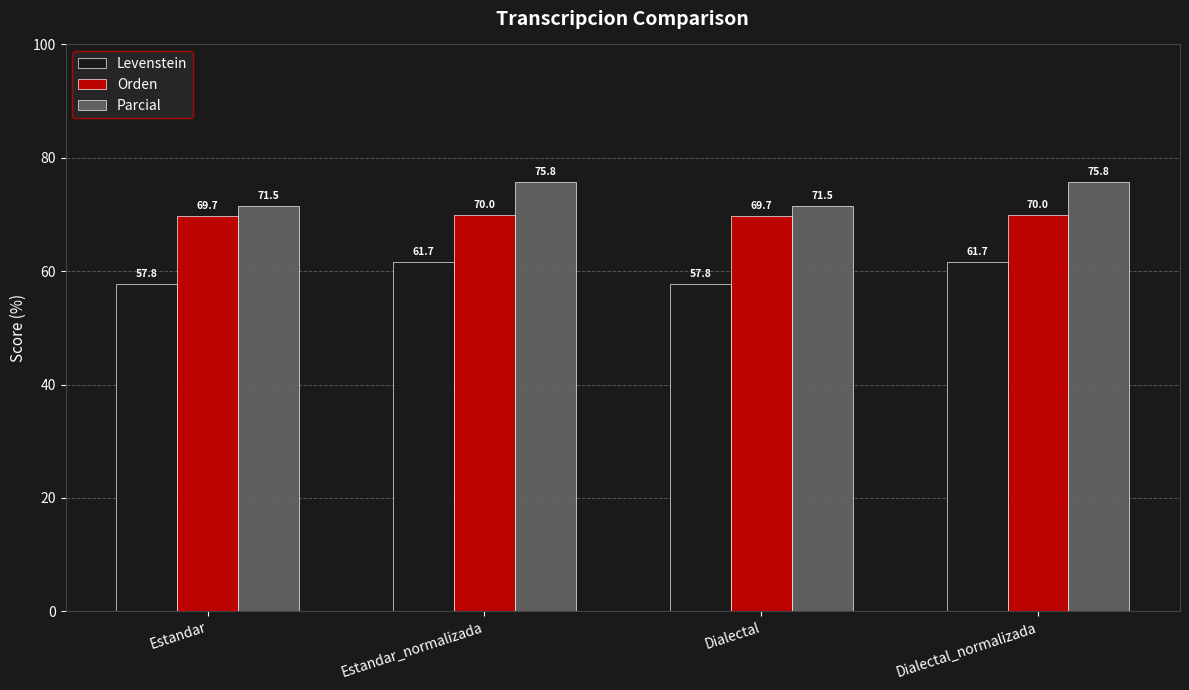

Which series has the widest spread of values?

Parcial